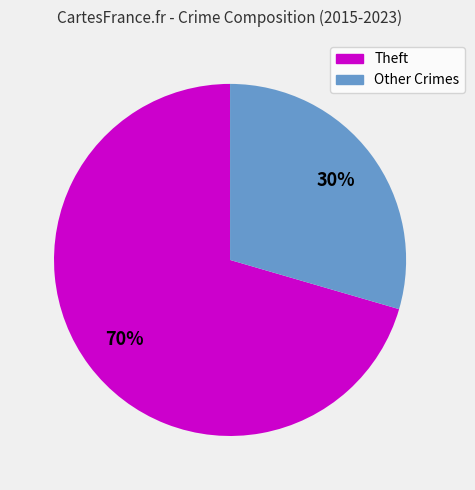

Is there a majority slice in this chart?

Yes